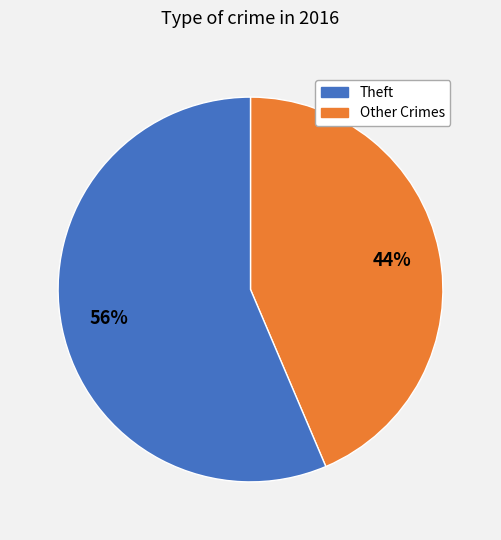

Is there a majority slice in this chart?

Yes